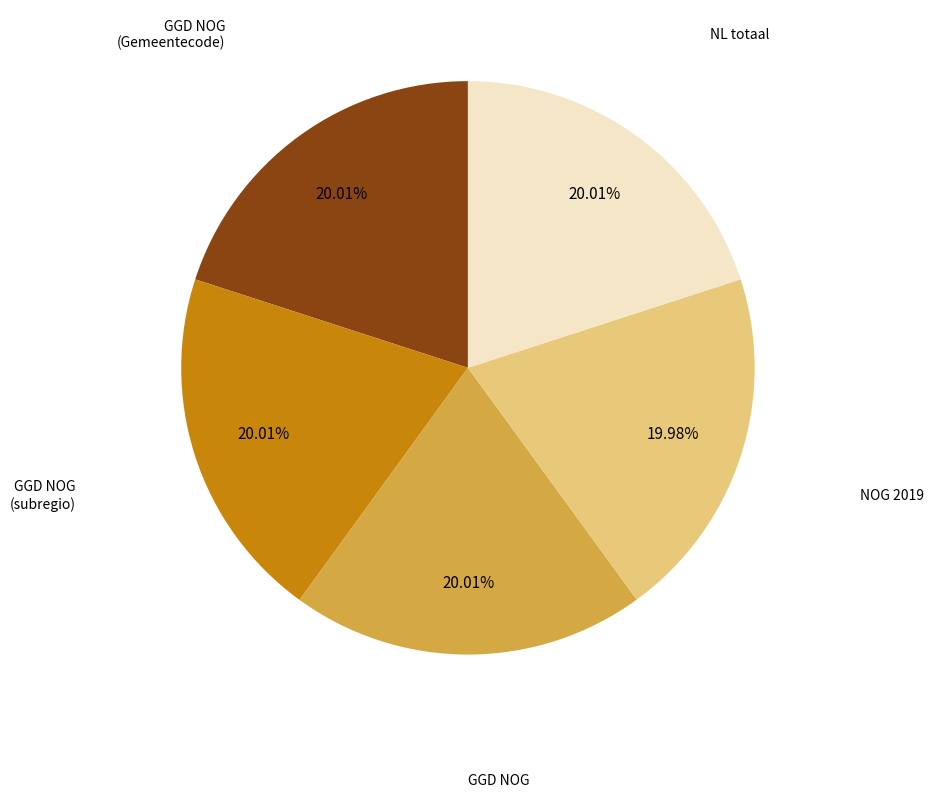

Is the sum of GGD NOG (subregio) and GGD NOG greater than half?

No